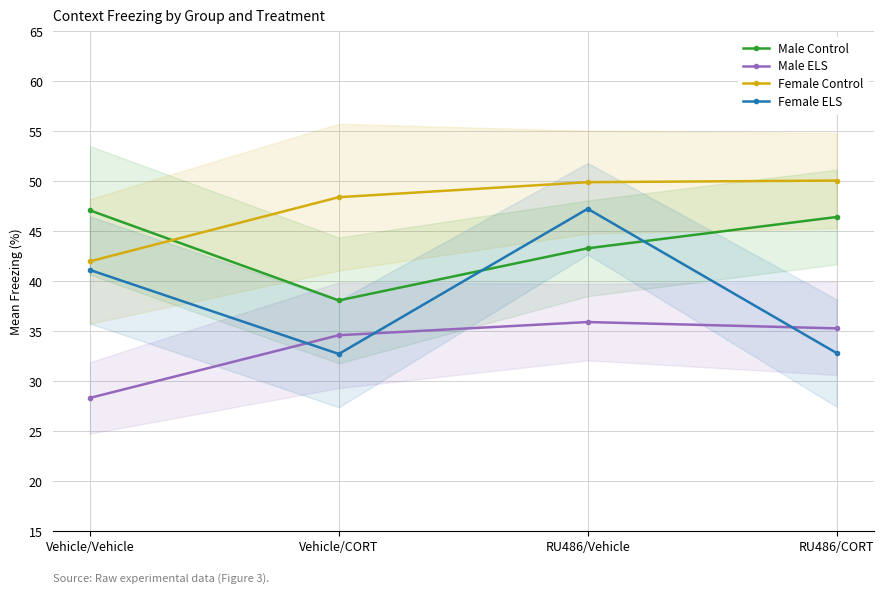

True or false: Female Control has more than 1 interior local peaks.

False